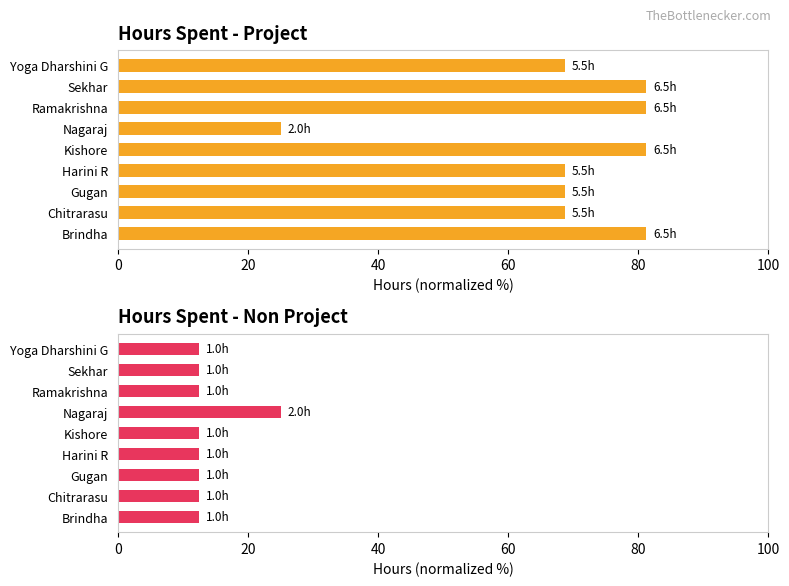

The value of Hours Spent - Project at Kishore is 81.2. True or false?

True